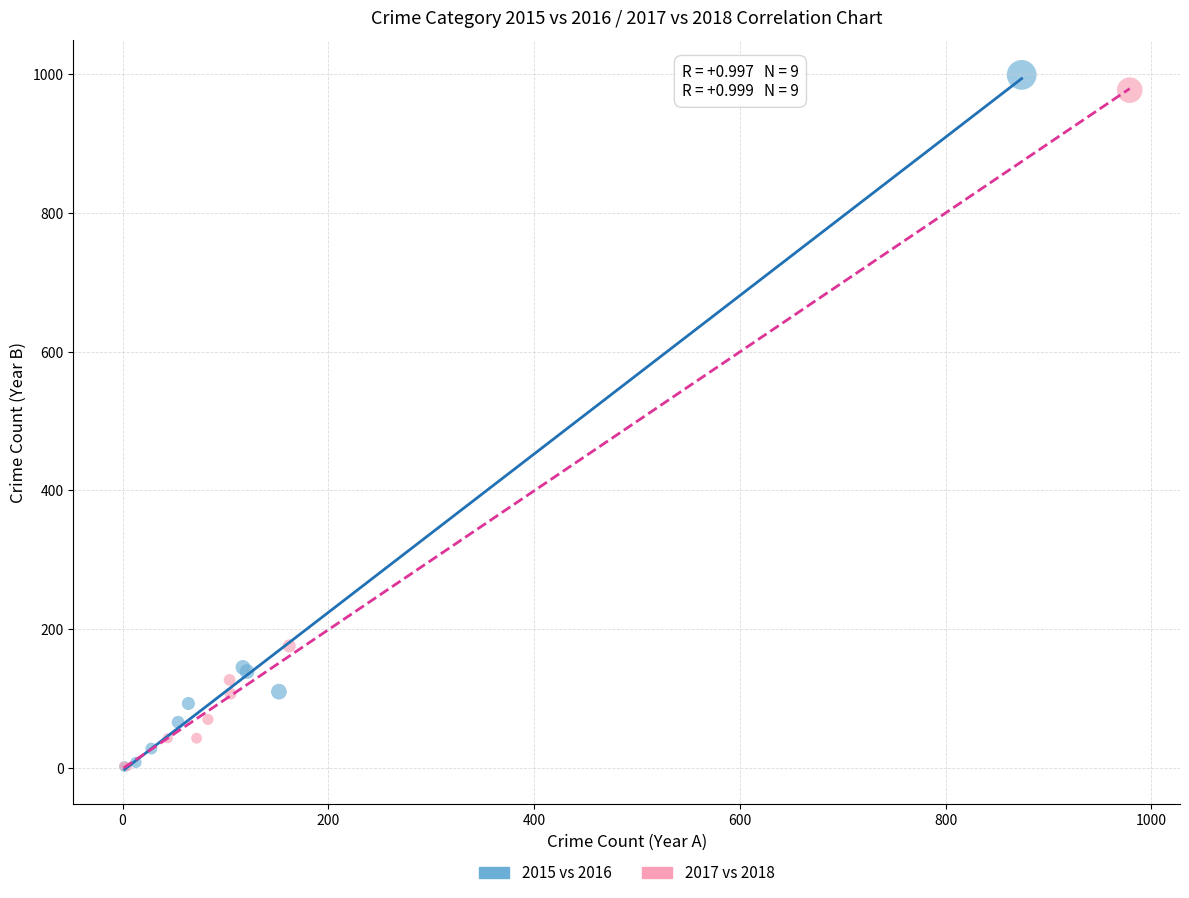

Which series reaches the maximum Y coordinate?

2015 vs 2016